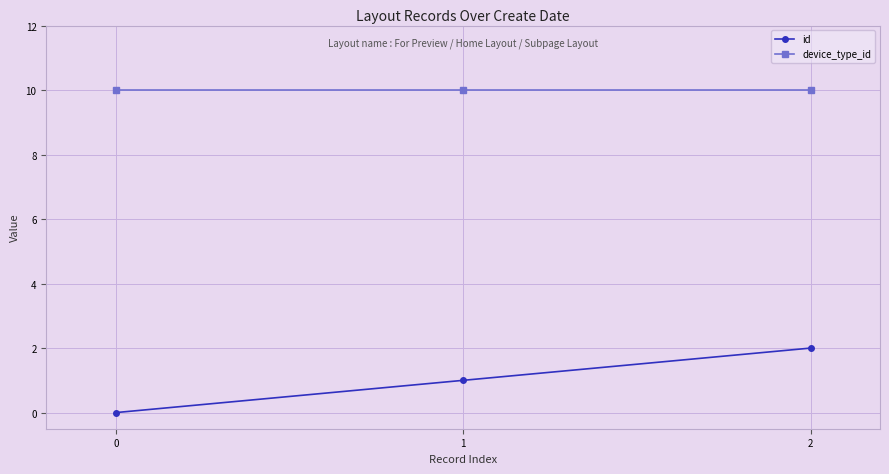

Read the device_type_id value at 1.

10